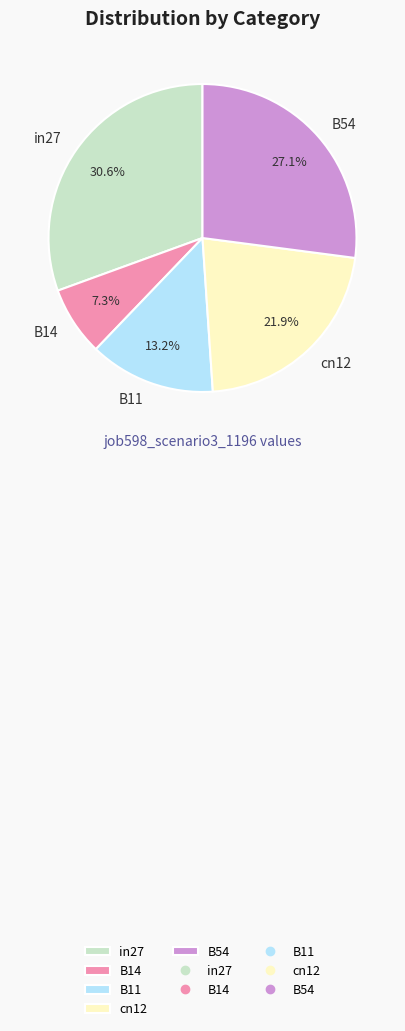

The cn12 slice represents 22% of the pie. True or false?

True